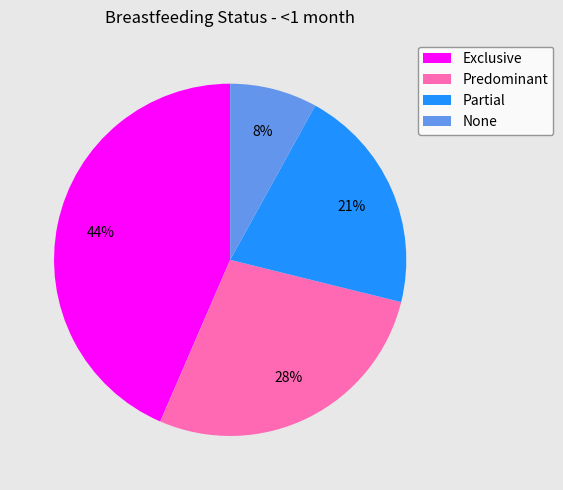

Which slice is the smallest?

None